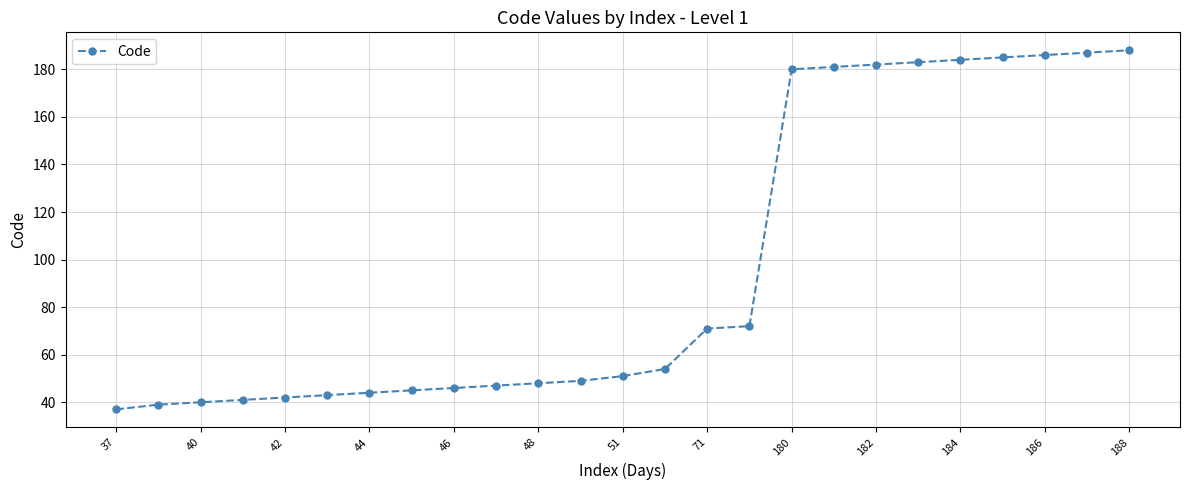

What is the value of the 7th point from the left?

44